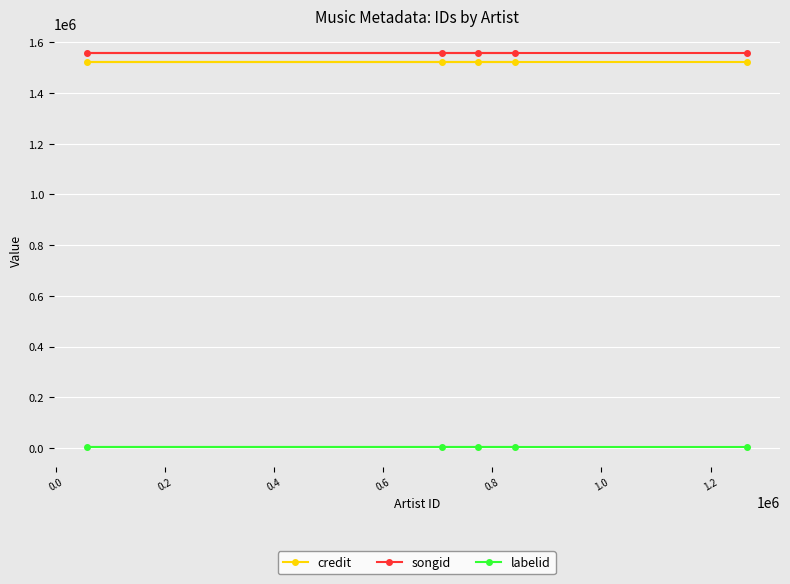

True or false: credit and songid intersect in this chart.

False